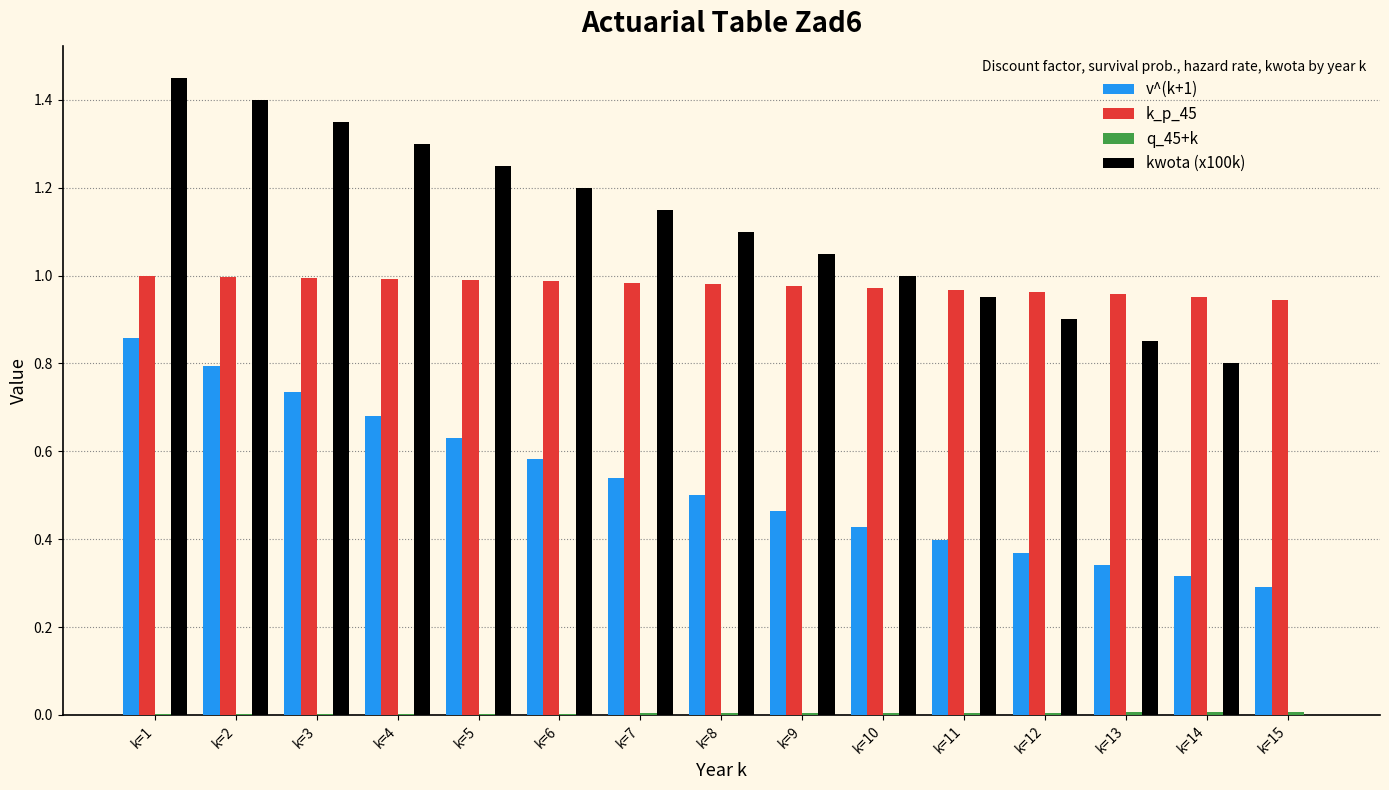

At which label does kwota (x100k) reach its peak?

k=1